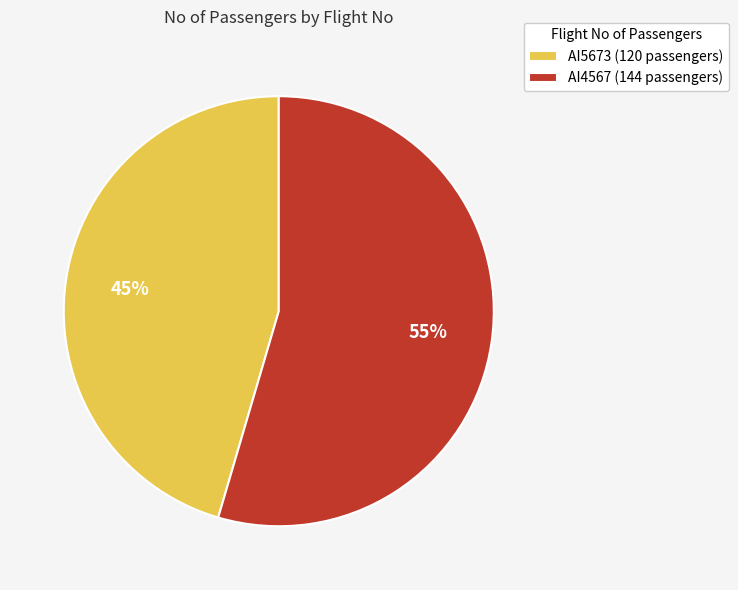

To the nearest percent, what percentage of the pie is AI5673?

45%